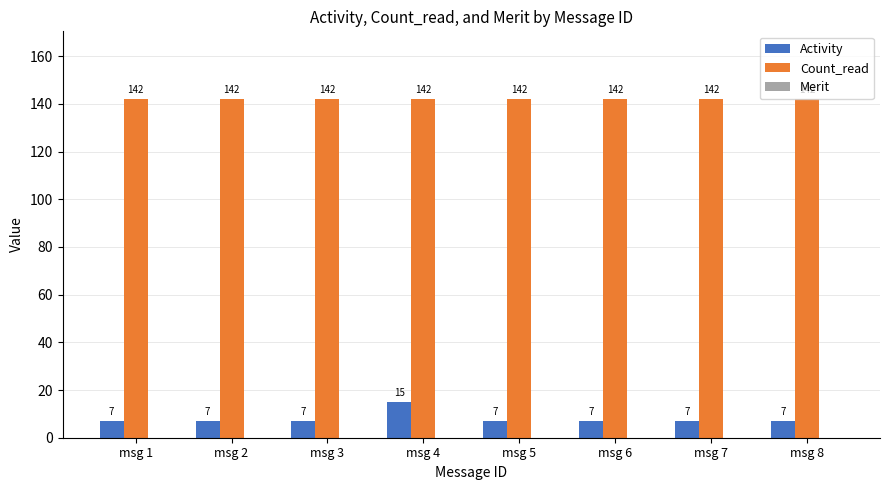

Rank the series by their maximum value, from highest to lowest.

Count_read, Activity